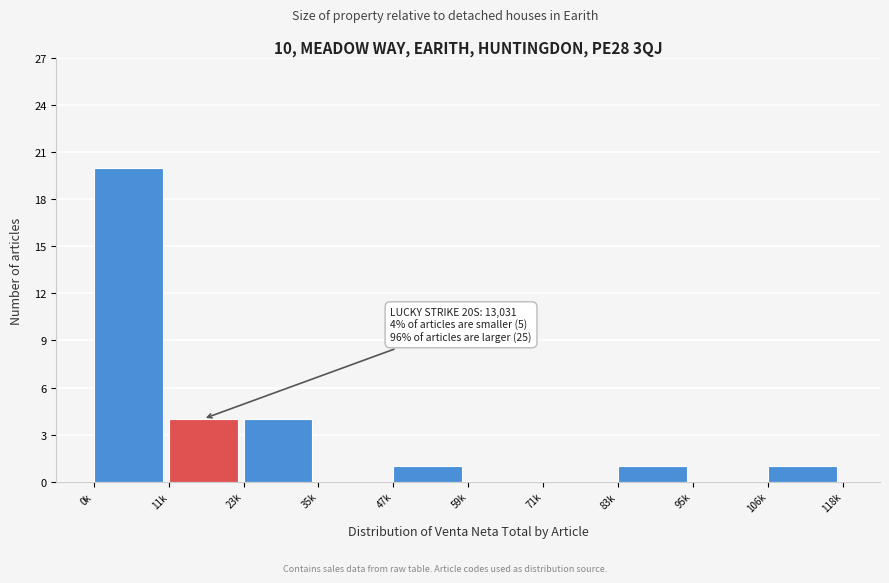

Reading left to right, transcribe all the data shown in this chart.

0k=20	11k=4	23k=4	35k=0	47k=1	59k=0	71k=0	83k=1	95k=0	106k=1